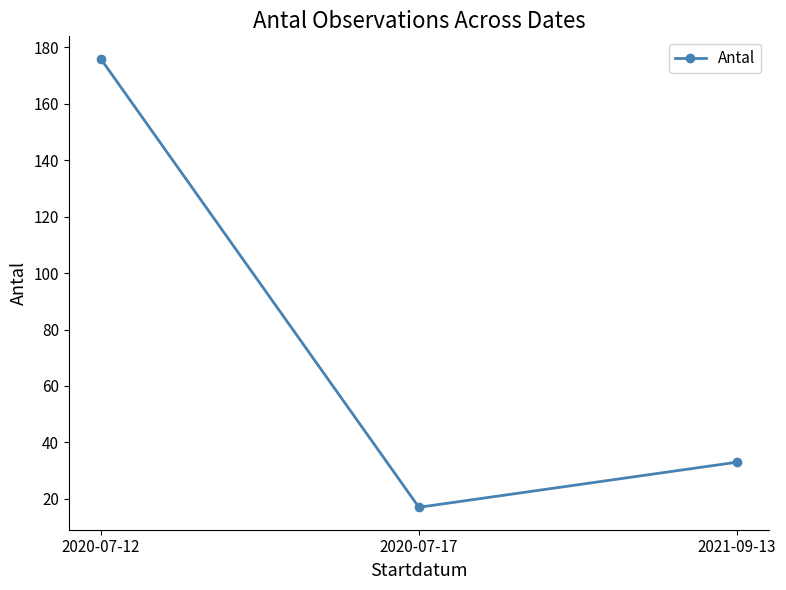

Is it true that the value at 2021-09-13 is 54?

False